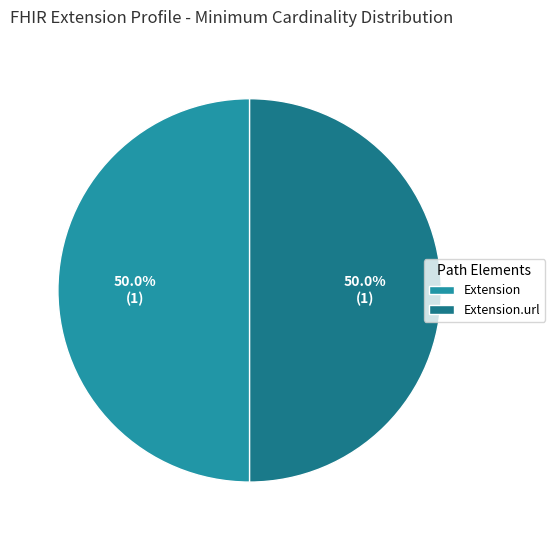

What percentage is NOT represented by Extension?

50.0%